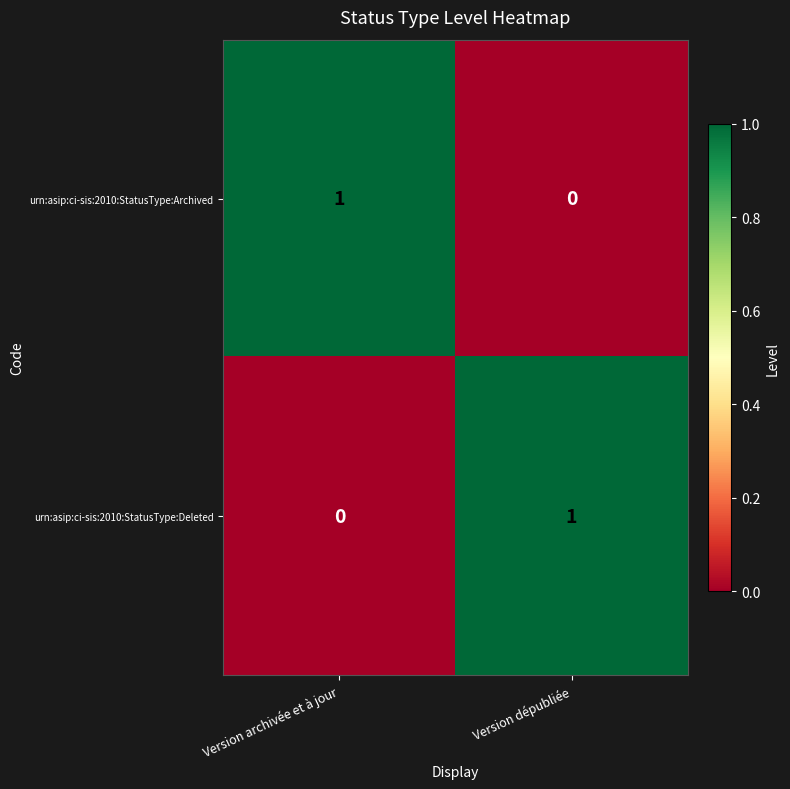

The urn:asip:ci-sis:2010:StatusType:Archived series shows 2 at Version archivée et à jour. True or false?

False